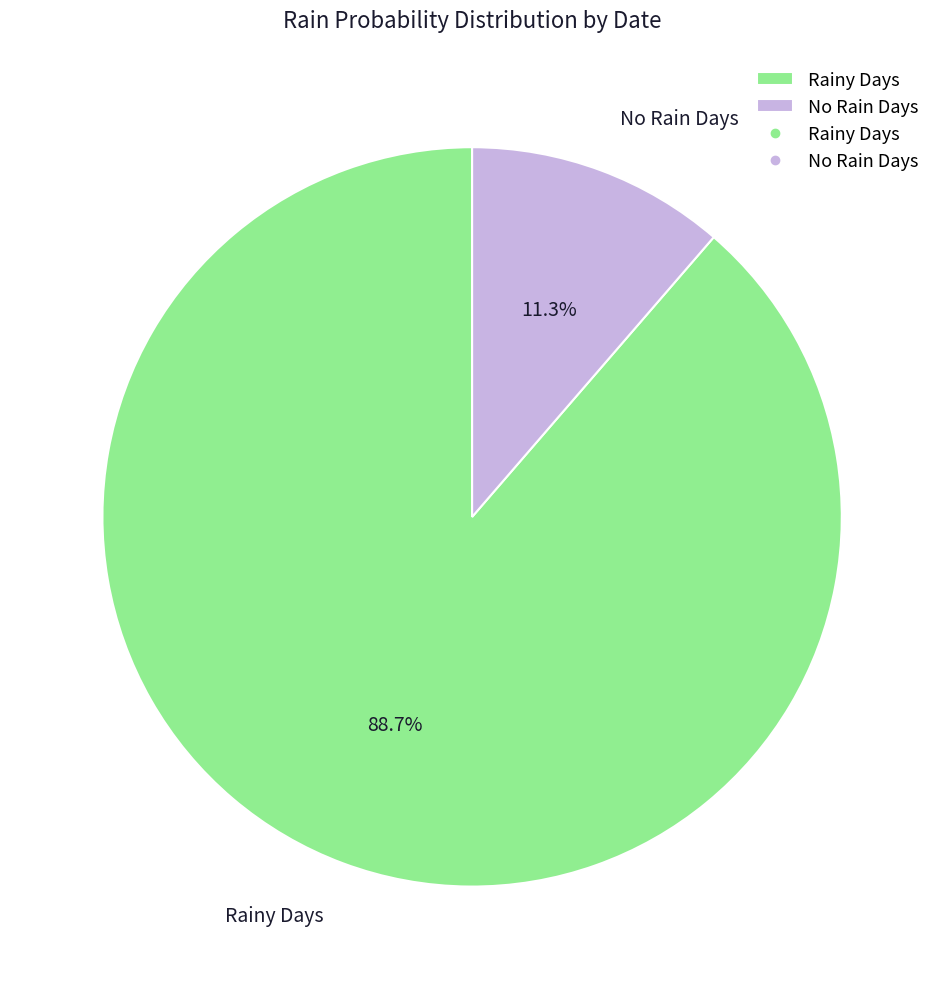

What portion of the pie excludes No Rain Days?

88.7%